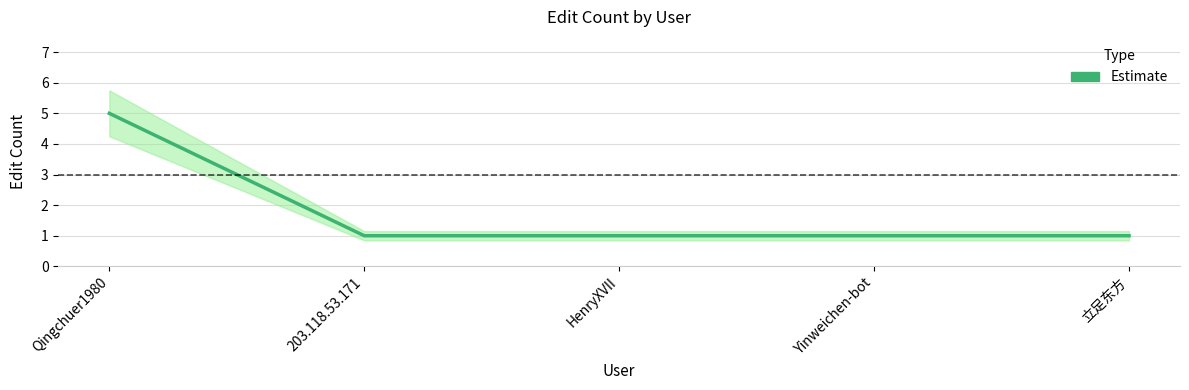

Rank the categories by value from highest to lowest.

Qingchuer1980, 203.118.53.171, HenryXVII, Yinweichen-bot, 立足东方